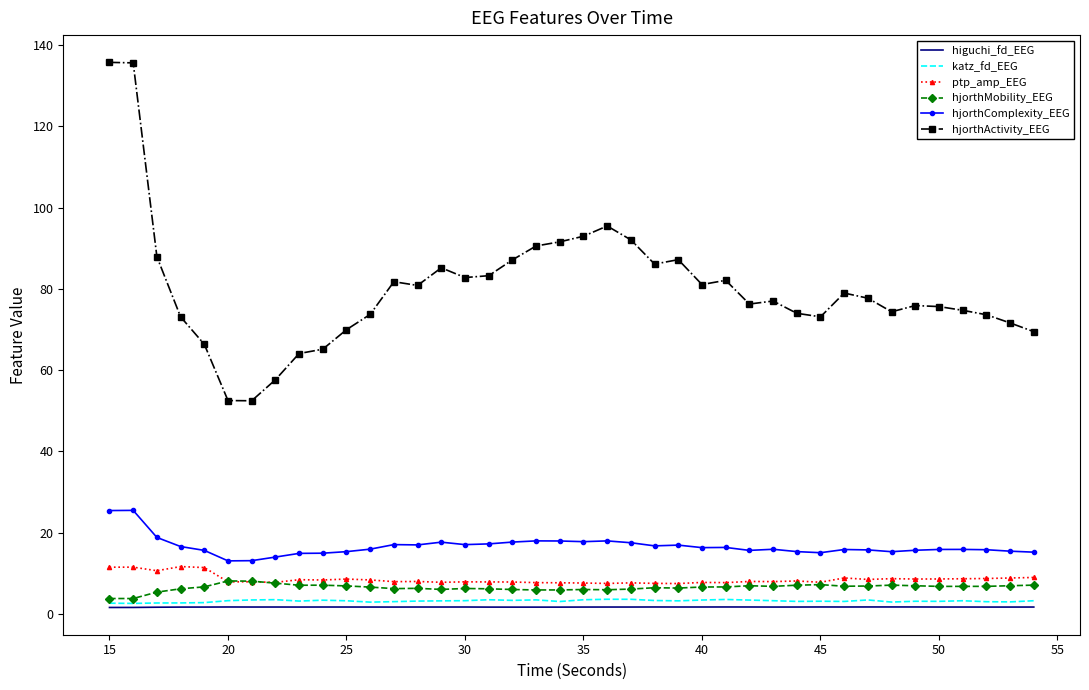

What is the average value of the hjorthActivity_EEG series?

80.1